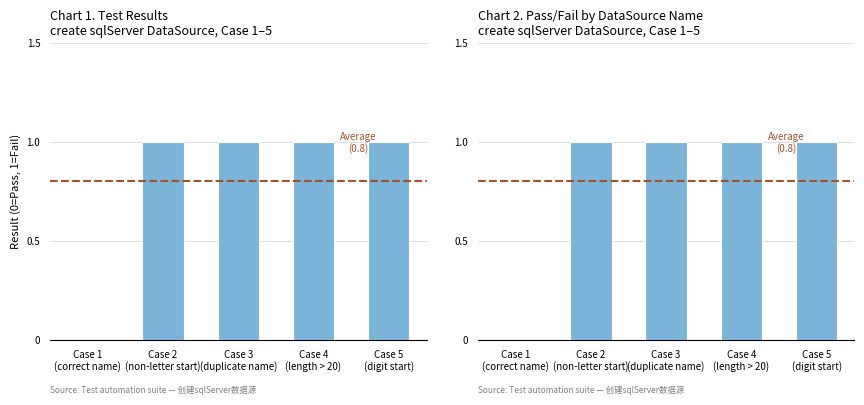

Are the bars horizontal?

No